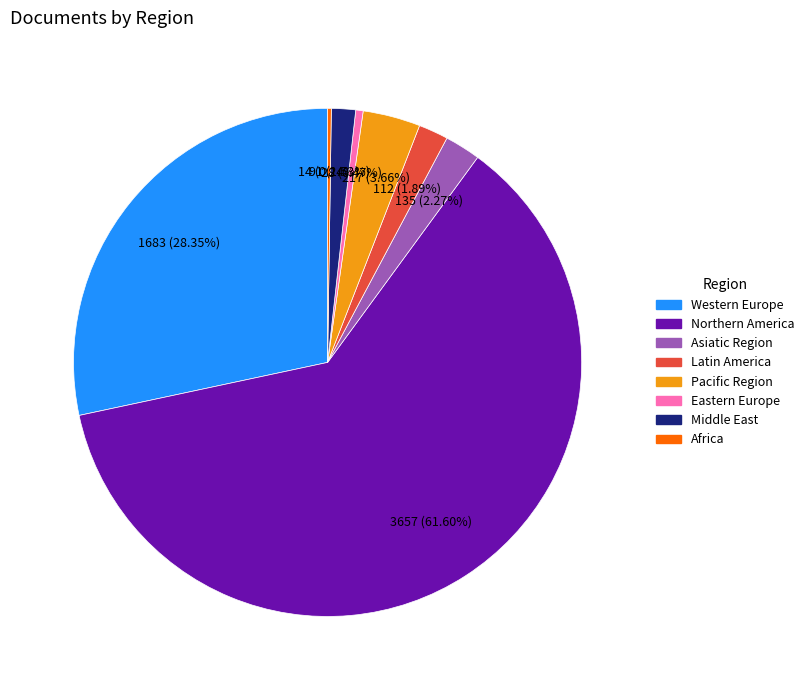

To the nearest percent, what portion does Middle East represent?

2%